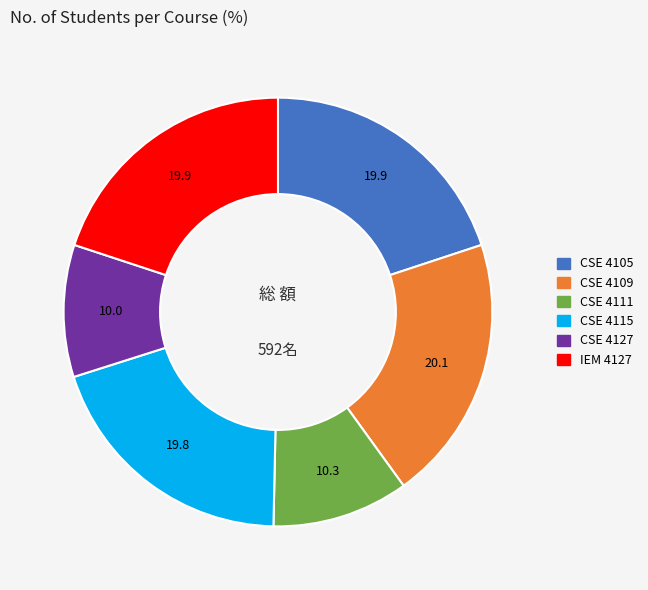

Do CSE 4109 and CSE 4111 together represent more than half of the pie?

No